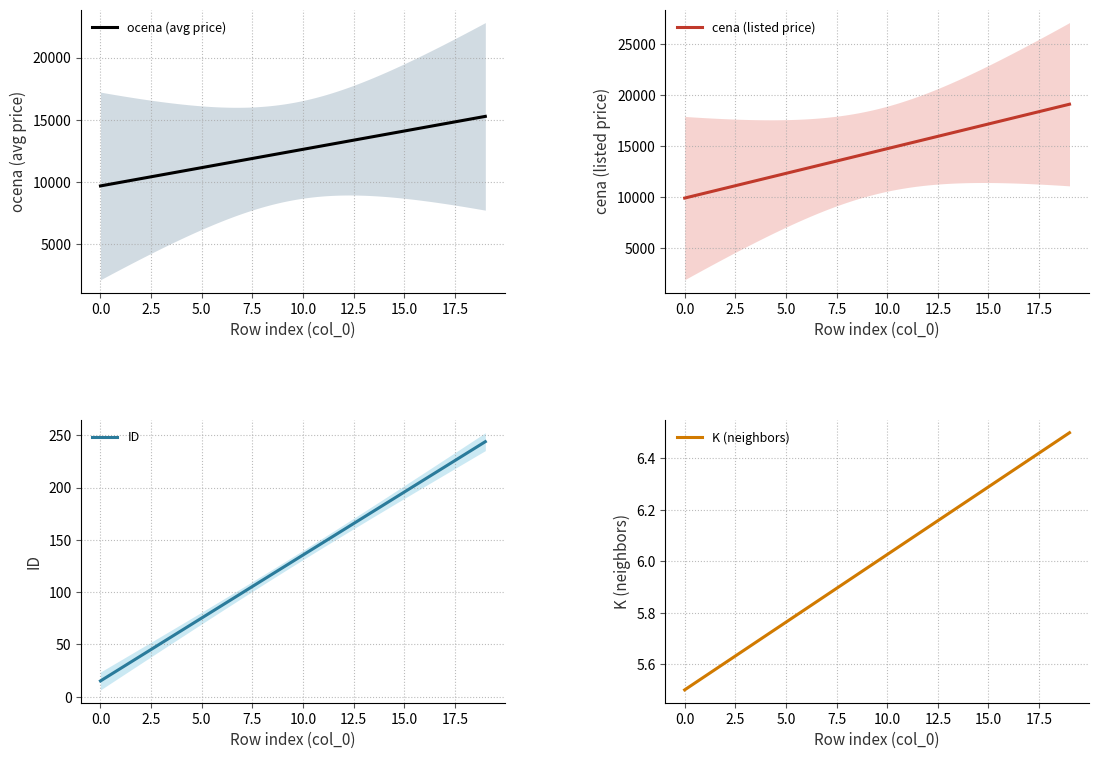

What is the sum of the ID values at K and 15?

261.0